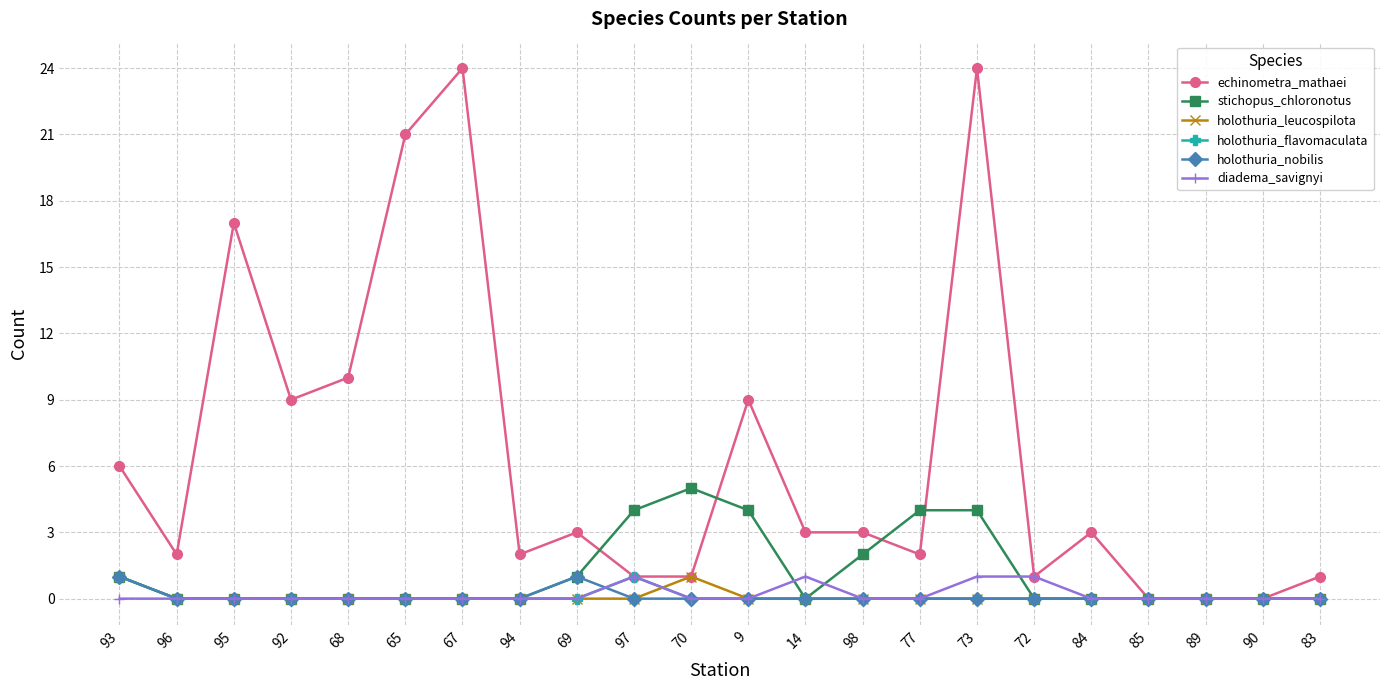

Reading right to left, transcribe all the data shown in this chart.

echinometra_mathaei: 83=1	90=0	89=0	85=0	84=3	72=1	73=24	77=2	98=3	14=3	9=9	70=1	97=1	69=3	94=2	67=24	65=21	68=10	92=9	95=17	96=2	93=6
stichopus_chloronotus: 83=0	90=0	89=0	85=0	84=0	72=0	73=4	77=4	98=2	14=0	9=4	70=5	97=4	69=1	94=0	67=0	65=0	68=0	92=0	95=0	96=0	93=1
holothuria_leucospilota: 83=0	90=0	89=0	85=0	84=0	72=0	73=0	77=0	98=0	14=0	9=0	70=1	97=0	69=0	94=0	67=0	65=0	68=0	92=0	95=0	96=0	93=1
holothuria_flavomaculata: 83=0	90=0	89=0	85=0	84=0	72=0	73=0	77=0	98=0	14=0	9=0	70=0	97=1	69=0	94=0	67=0	65=0	68=0	92=0	95=0	96=0	93=1
holothuria_nobilis: 83=0	90=0	89=0	85=0	84=0	72=0	73=0	77=0	98=0	14=0	9=0	70=0	97=0	69=1	94=0	67=0	65=0	68=0	92=0	95=0	96=0	93=1
diadema_savignyi: 83=0	90=0	89=0	85=0	84=0	72=1	73=1	77=0	98=0	14=1	9=0	70=0	97=1	69=0	94=0	67=0	65=0	68=0	92=0	95=0	96=0	93=0